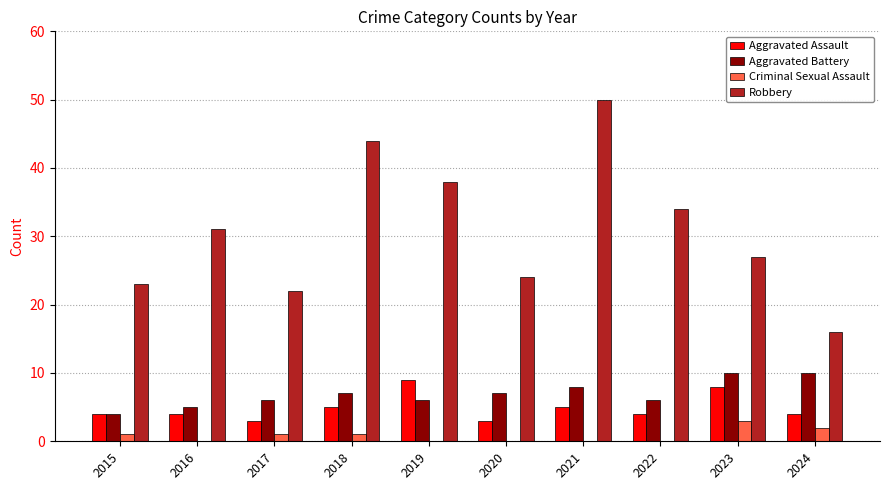

Which series has the largest range (max minus min)?

Robbery